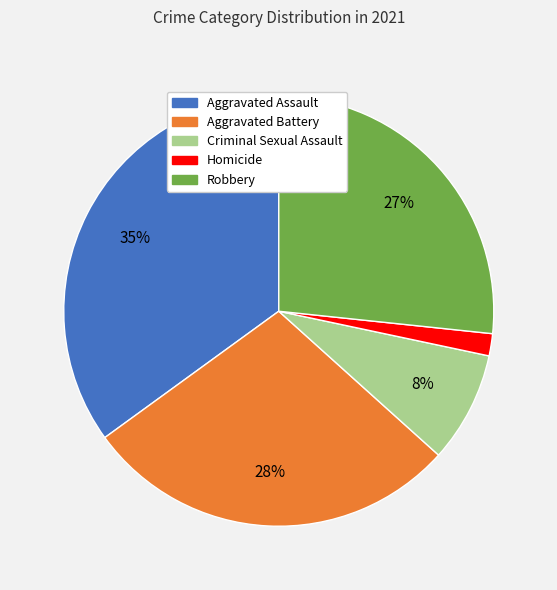

Is the sum of Aggravated Battery and Homicide greater than half?

No